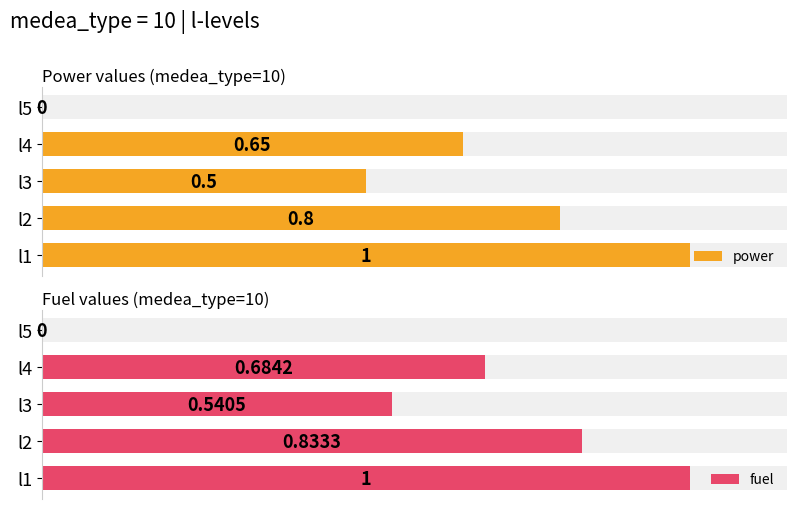

The value of power at l3 is 0.5. True or false?

True